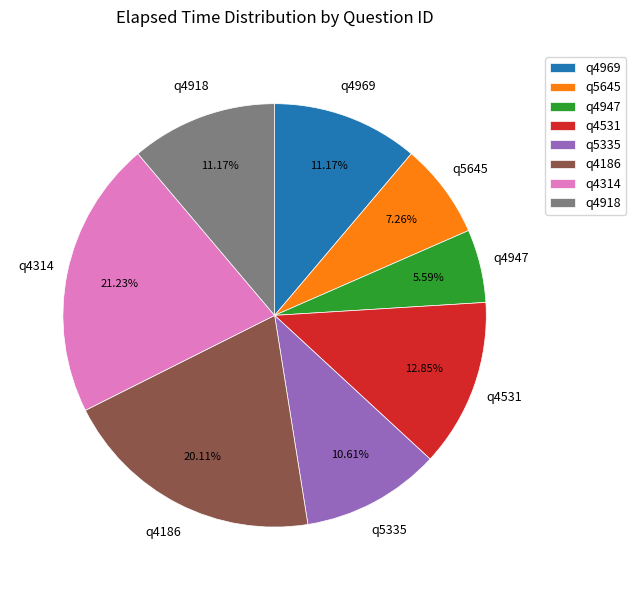

Do q4947 and q4918 together represent more than half of the pie?

No